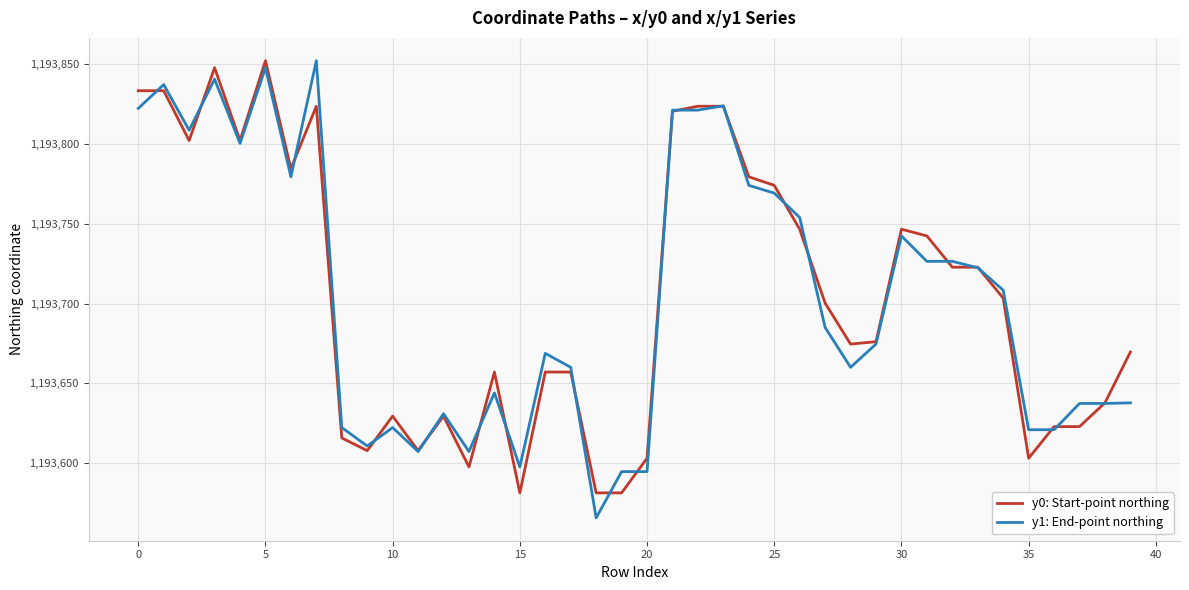

What is the minimum value for y1: End-point northing?

1193565.7